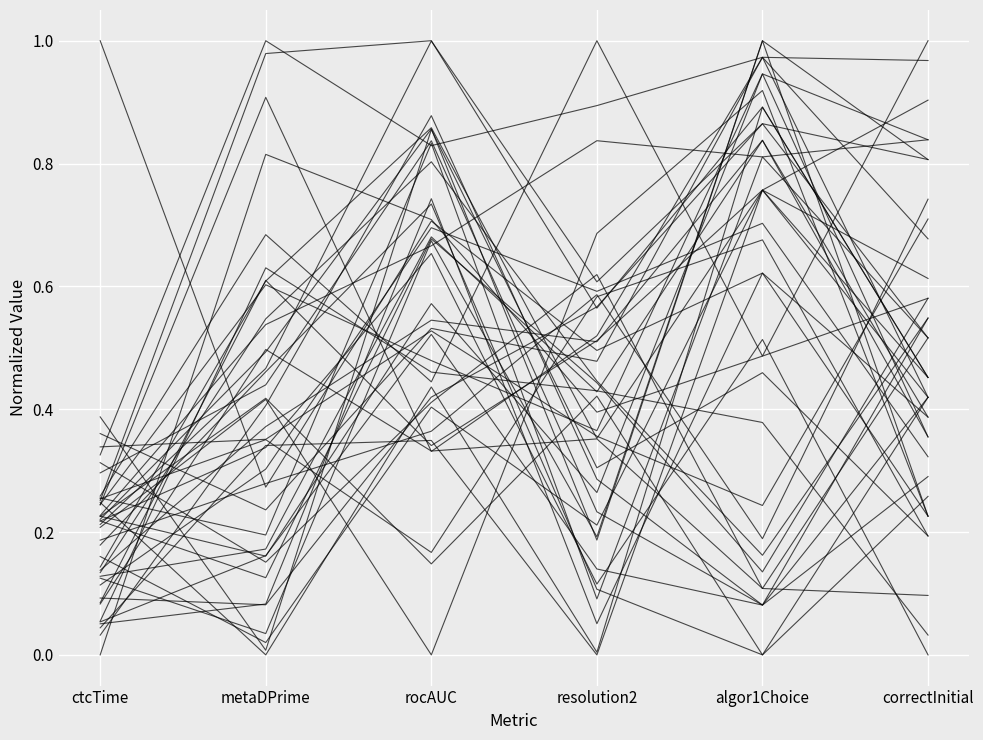

The chart shows a value of 0.1 at ctcTime. True or false?

True